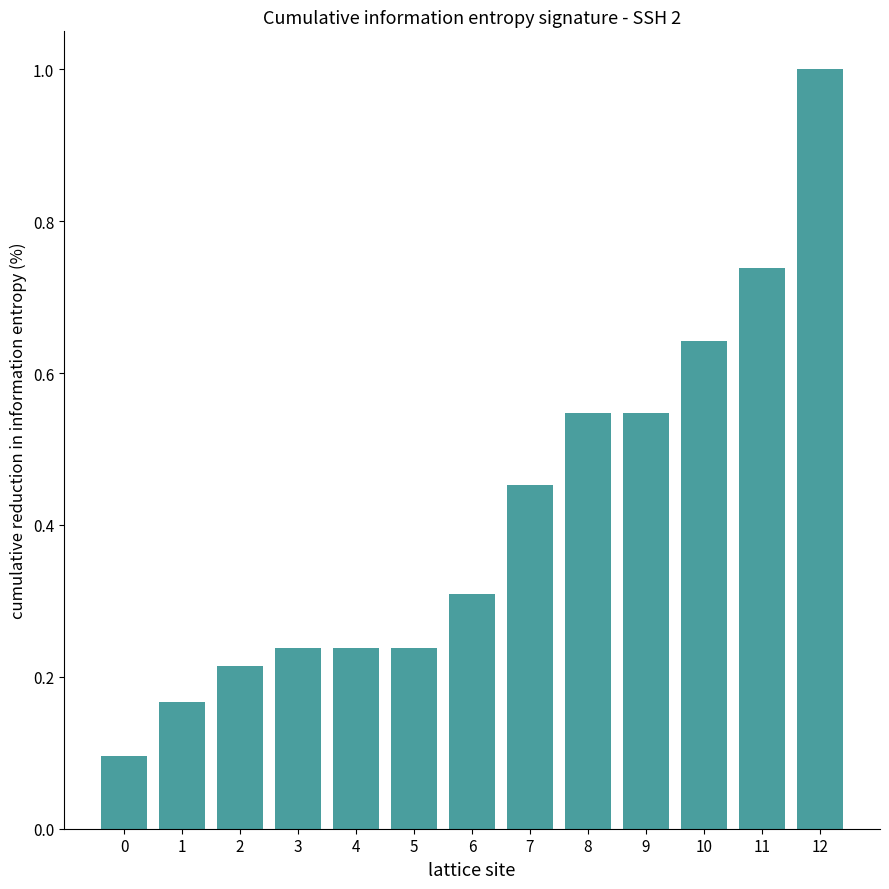

What is the minimum value shown in the chart?

0.1